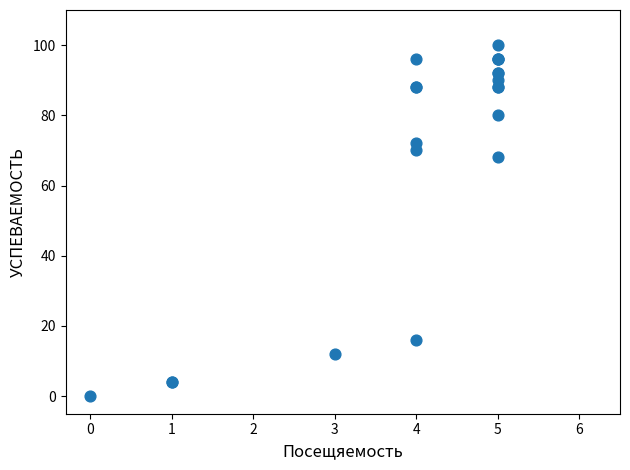

What Y value in the scatter plot is closest to 50?

68